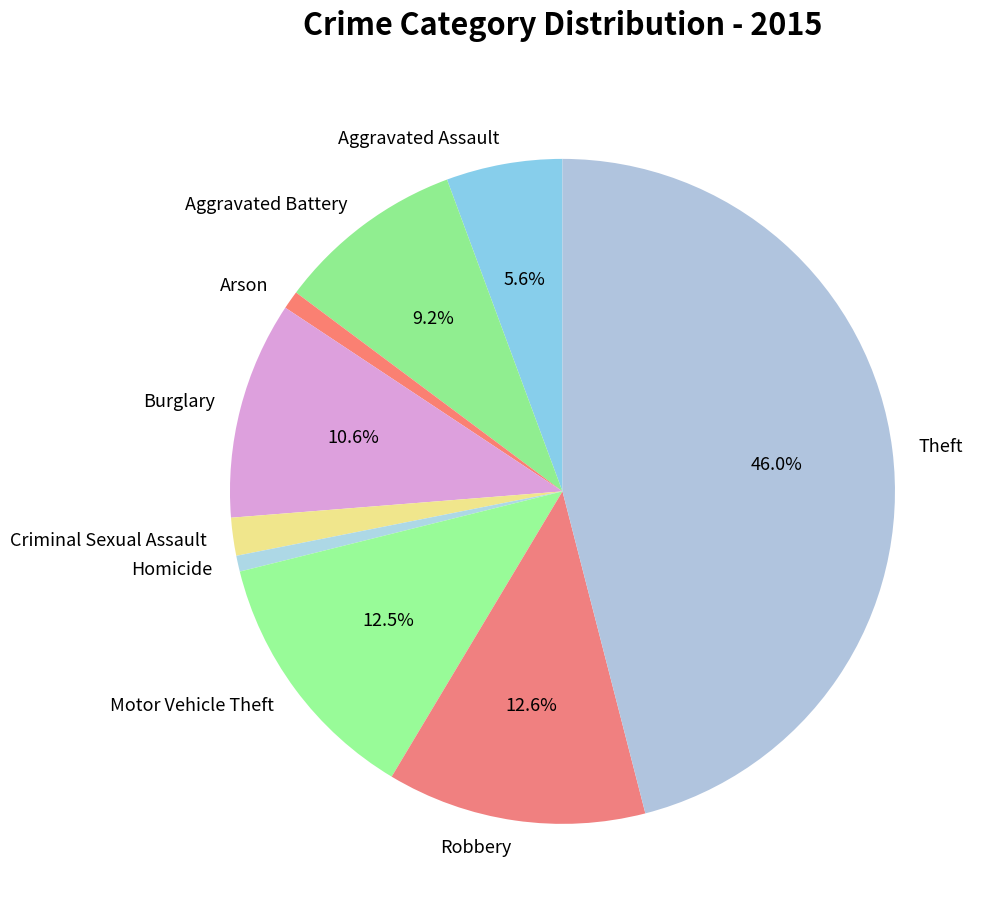

What portion of the pie excludes Motor Vehicle Theft?

87.5%